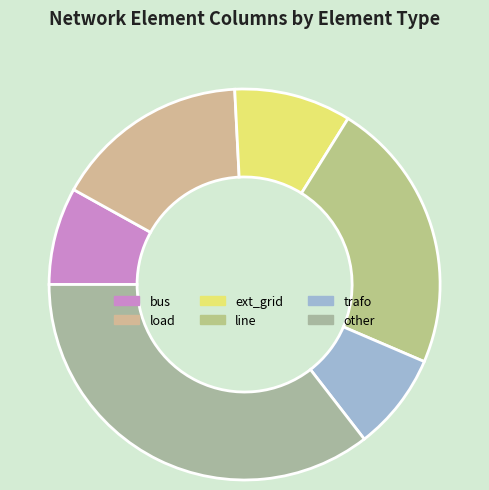

To the nearest percent, what is the difference between the largest and smallest slice percentages?

27%